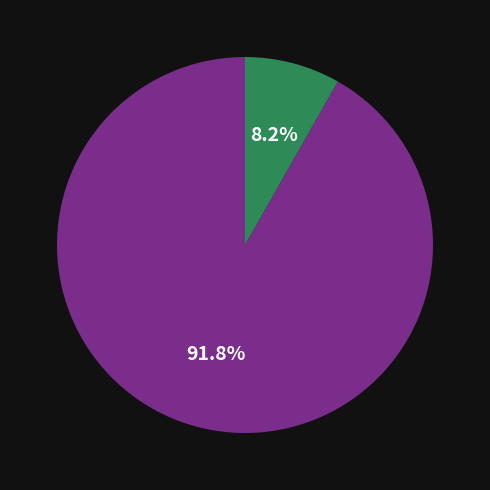

Is there a majority slice in this chart?

Yes